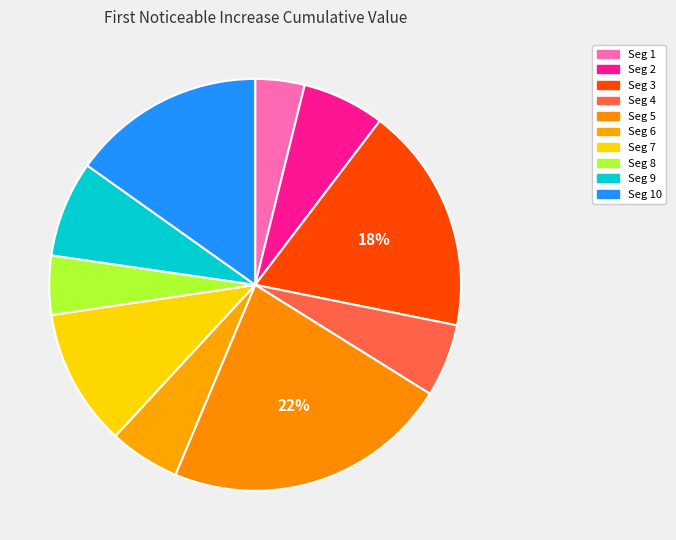

What is the largest slice in the pie chart?

signal segment 5